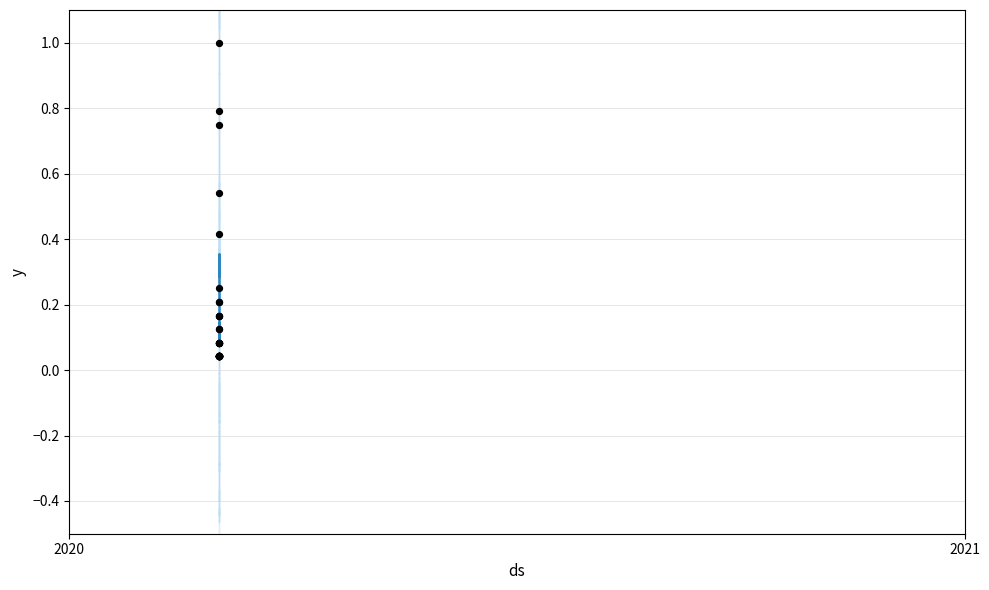

Which series has the largest total across all categories?

trend